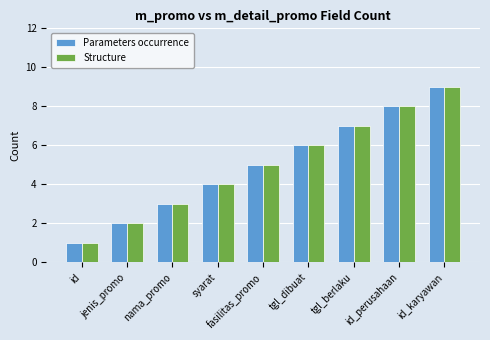

What is the difference between the maximum and minimum values in the Structure series?

8